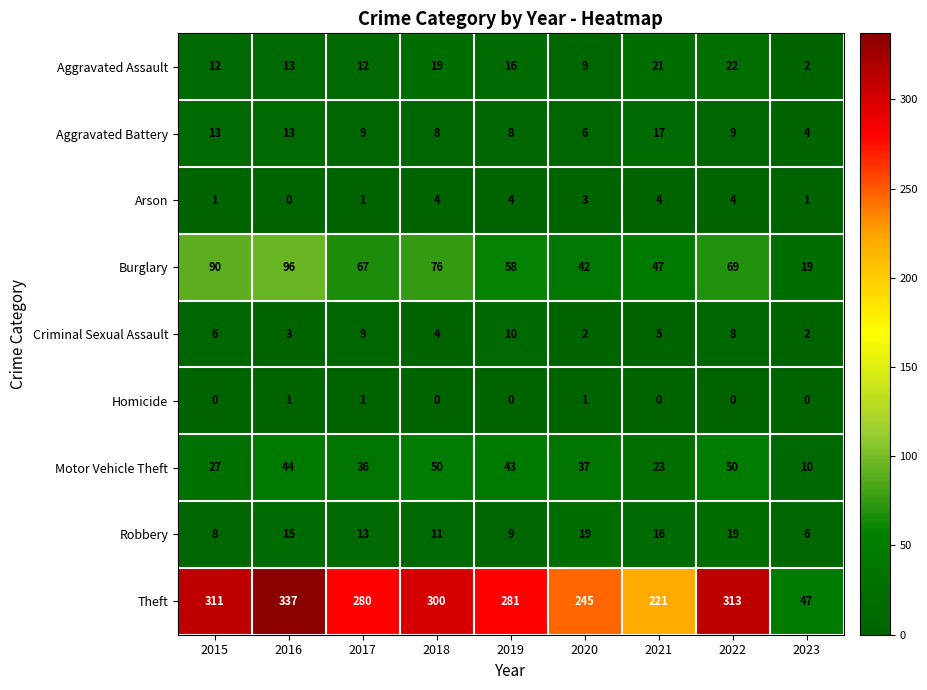

Which series has the largest total across all categories?

Theft